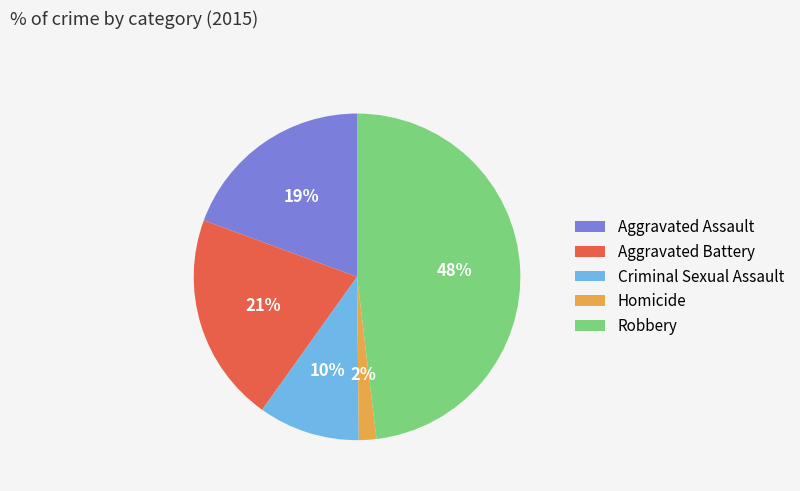

True or false: Homicide accounts for 13% of the total.

False